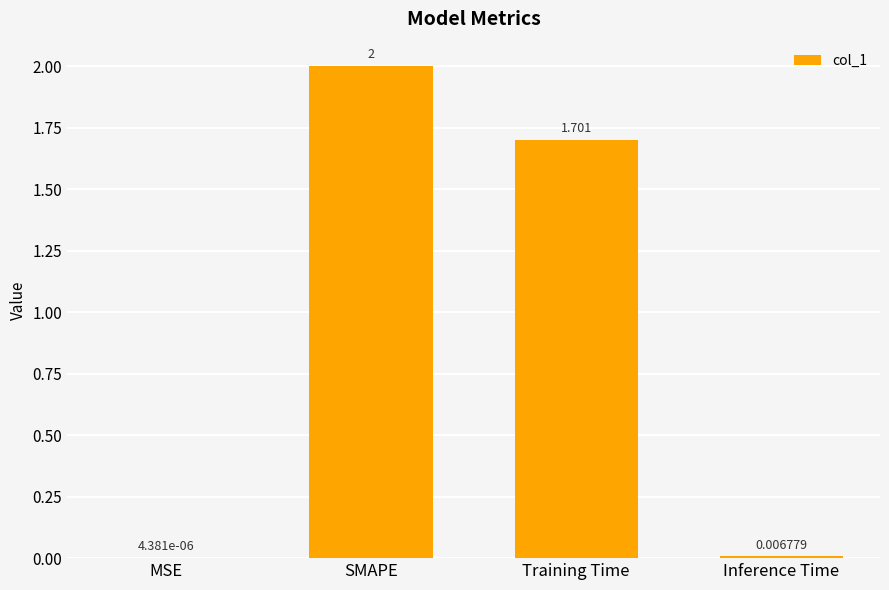

At which label is the value closest to 1?

Training Time